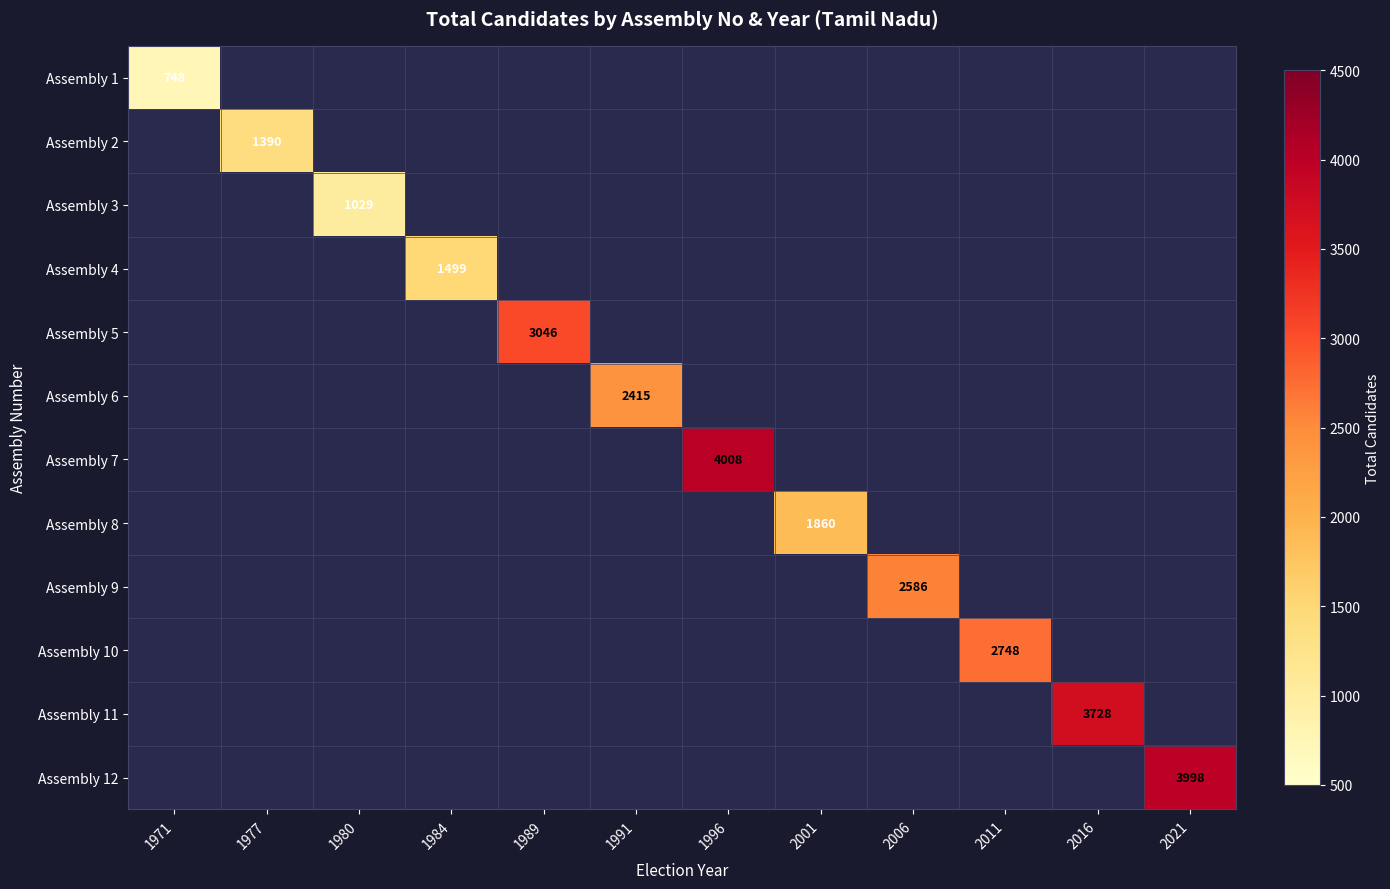

Is the value of Assembly 4 at 1984 greater than the value of Assembly 7 at 1977?

No